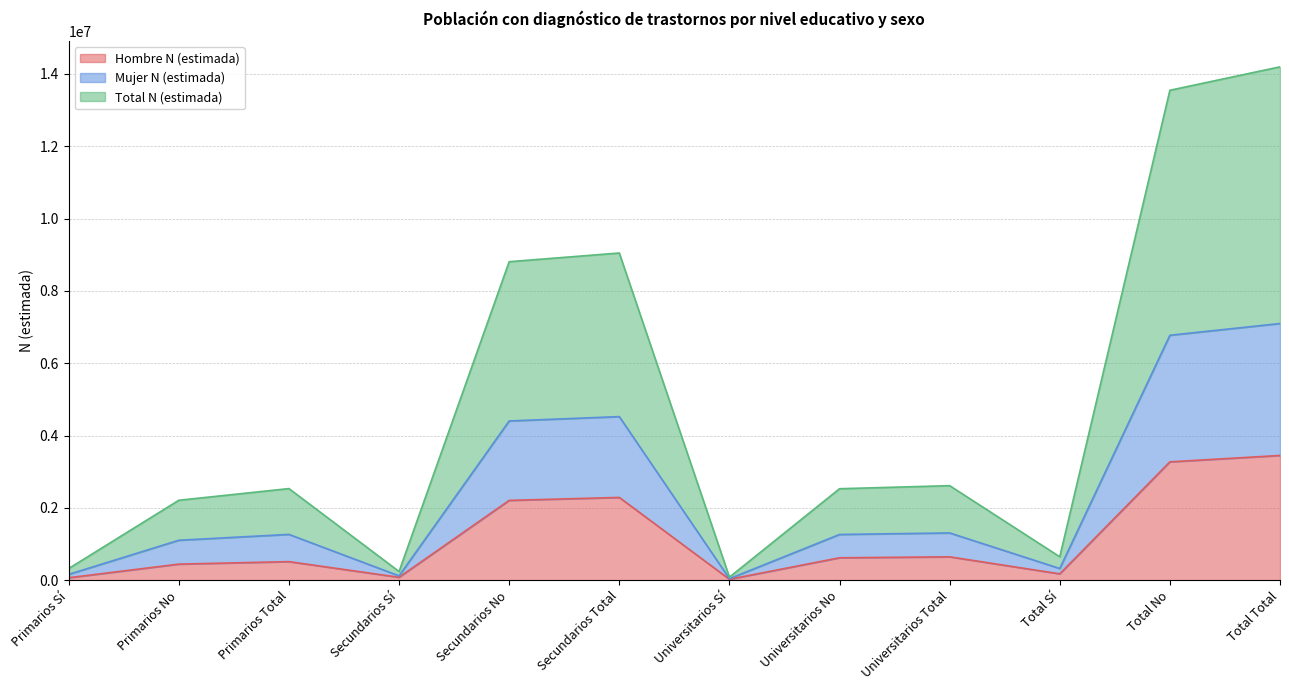

Which label corresponds to the smallest value in the chart?

Universitarios Sí